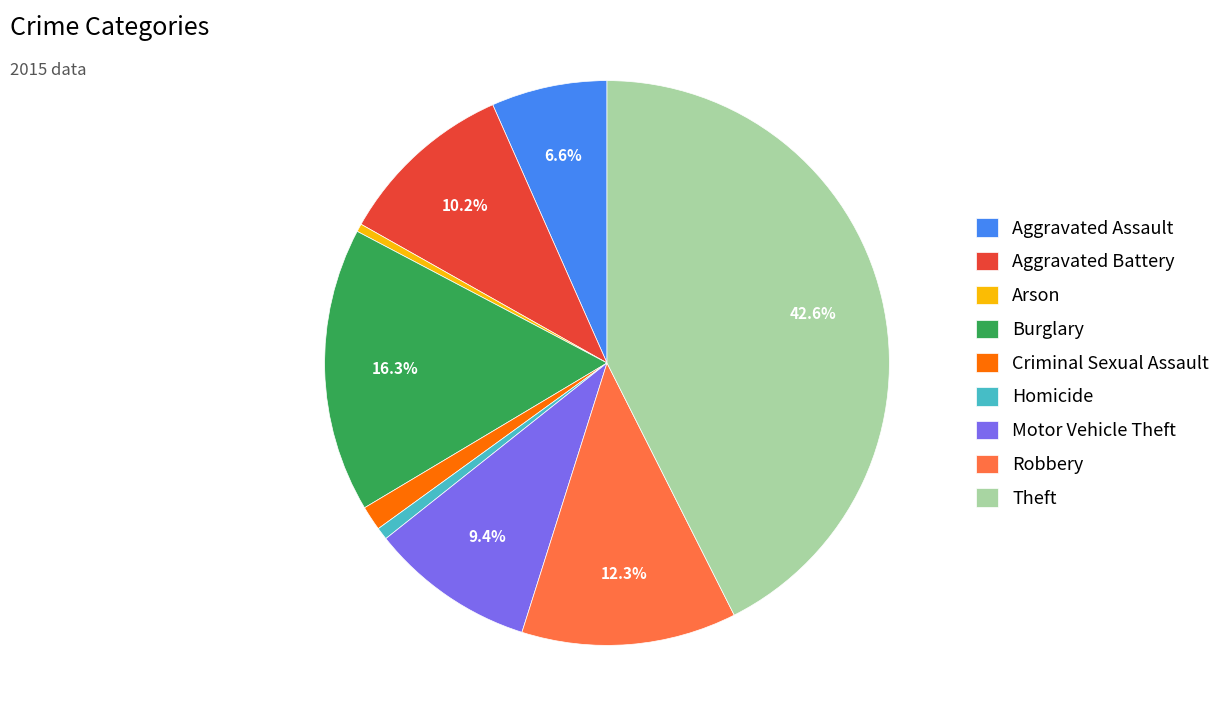

The Aggravated Assault slice represents 1% of the pie. True or false?

False